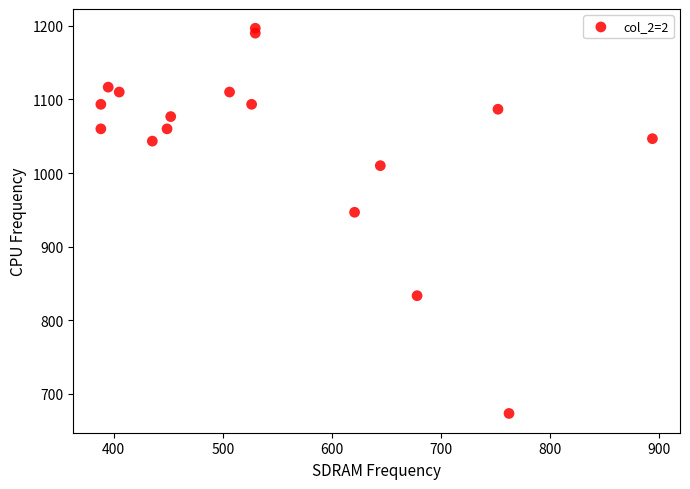

What Y value in the scatter plot is closest to 935?

946.7